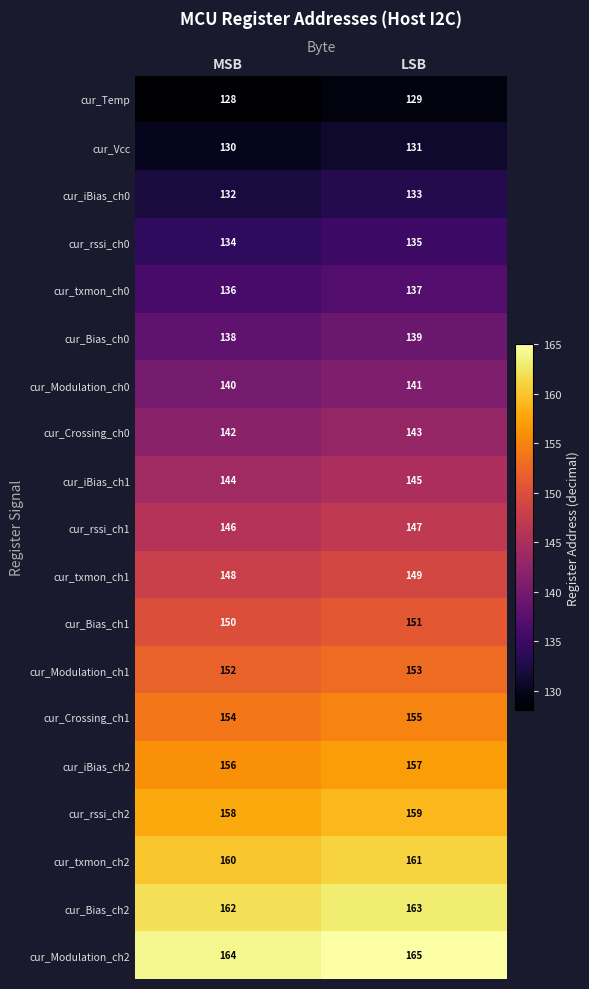

What value does the cur_txmon_ch2 series have at LSB?

161